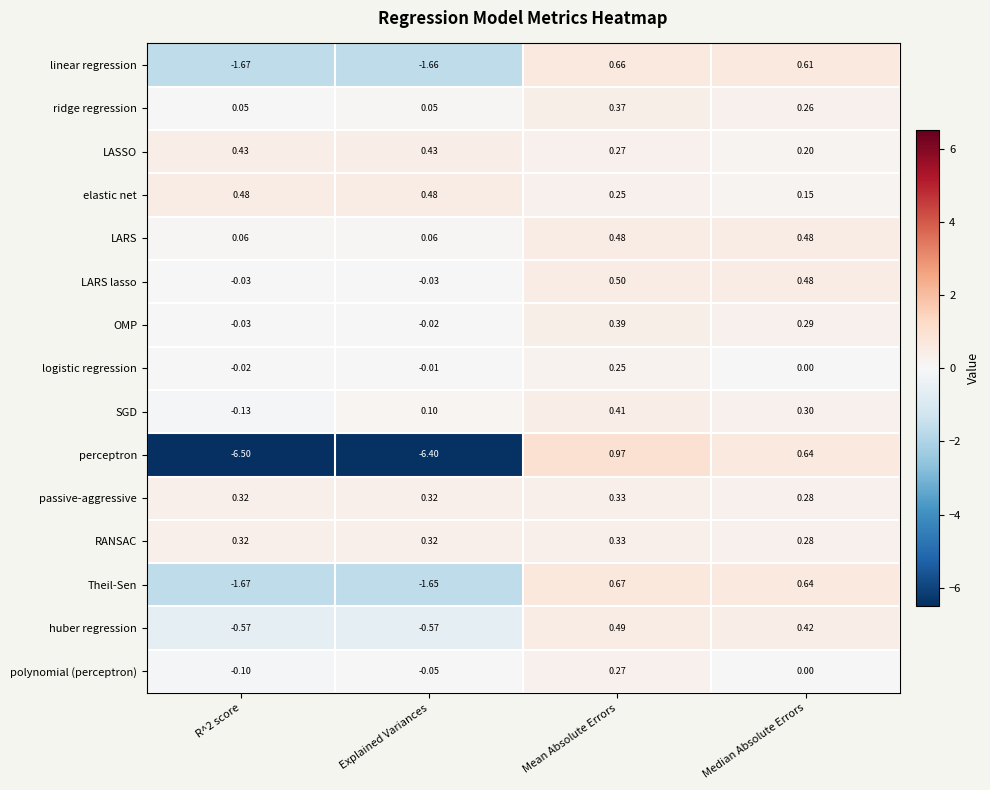

Which category has the highest value in the passive-aggressive series?

Mean Absolute Errors